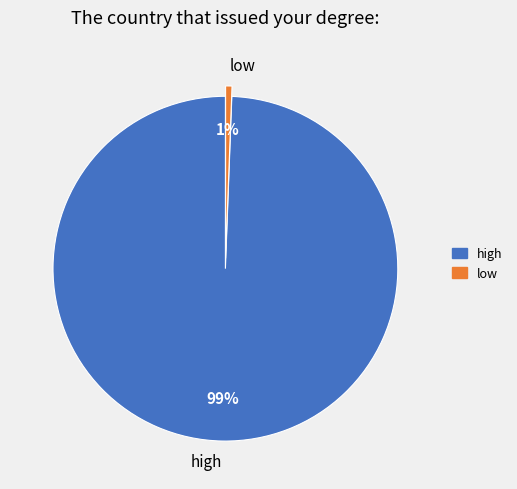

Which slice is the smallest?

low